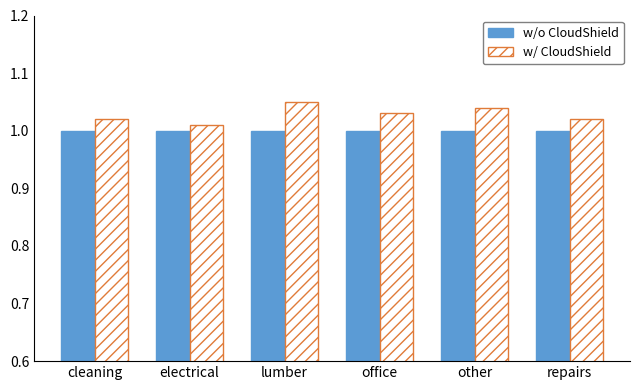

What is the sum of all w/ CloudShield values?

6.2